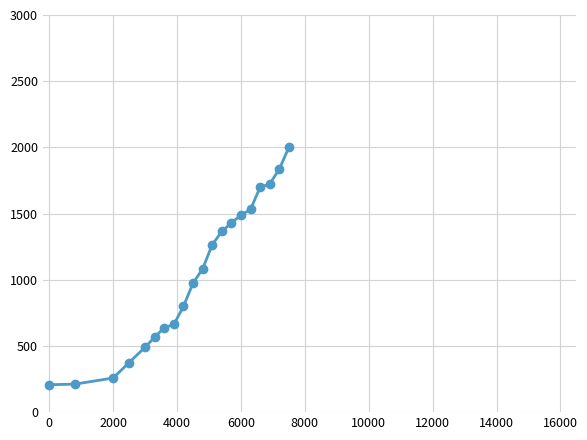

What is the average value?

1030.0